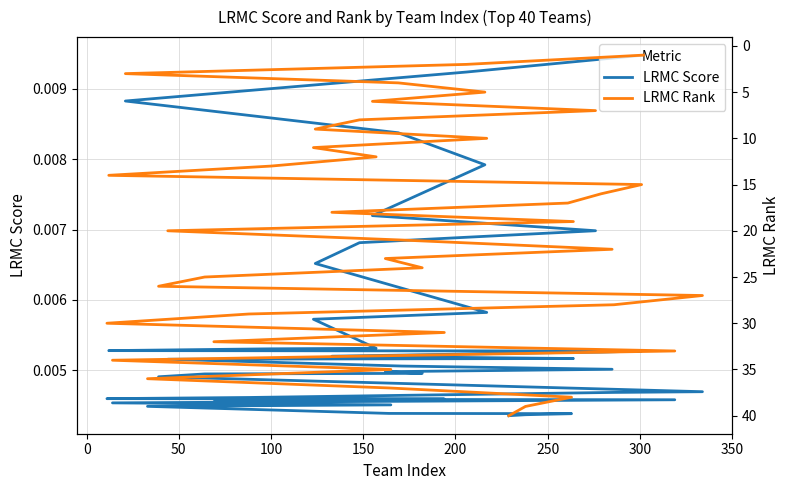

How many series are shown in this chart?

2